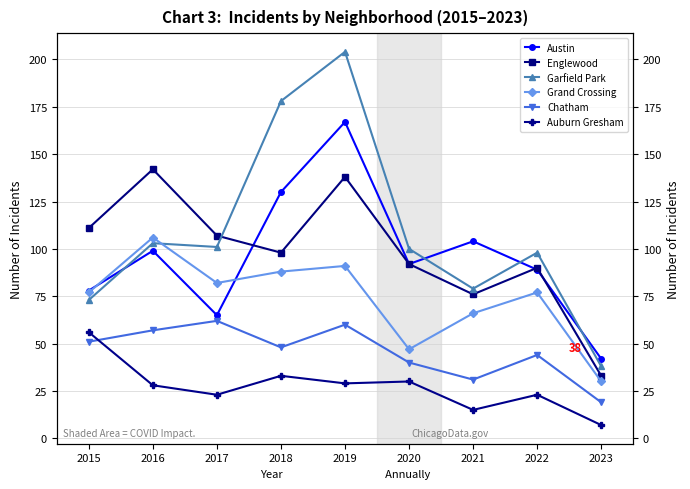

Reading right to left, transcribe all the data shown in this chart.

Austin: 2023=42	2022=89	2021=104	2020=92	2019=167	2018=130	2017=65	2016=99	2015=78
Englewood: 2023=33	2022=90	2021=76	2020=92	2019=138	2018=98	2017=107	2016=142	2015=111
Garfield Park: 2023=38	2022=98	2021=79	2020=100	2019=204	2018=178	2017=101	2016=103	2015=73
Grand Crossing: 2023=30	2022=77	2021=66	2020=47	2019=91	2018=88	2017=82	2016=106	2015=77
Chatham: 2023=19	2022=44	2021=31	2020=40	2019=60	2018=48	2017=62	2016=57	2015=51
Auburn Gresham: 2023=7	2022=23	2021=15	2020=30	2019=29	2018=33	2017=23	2016=28	2015=56